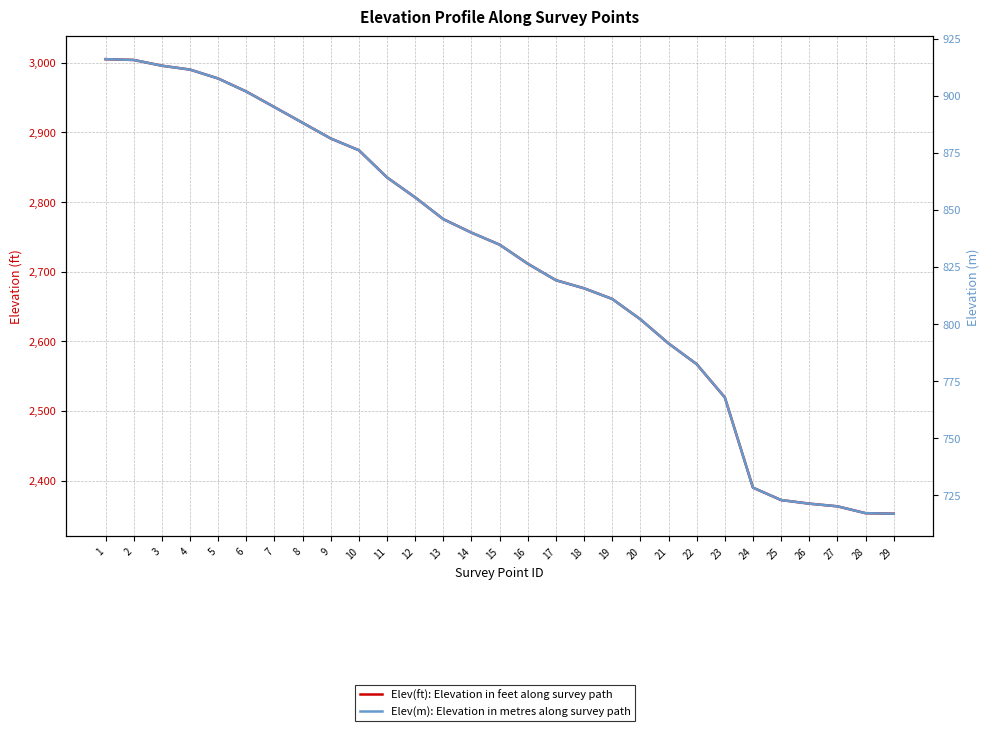

True or false: Elev(m): Elevation in metres along survey path has more than 2 points higher than both neighbors.

False